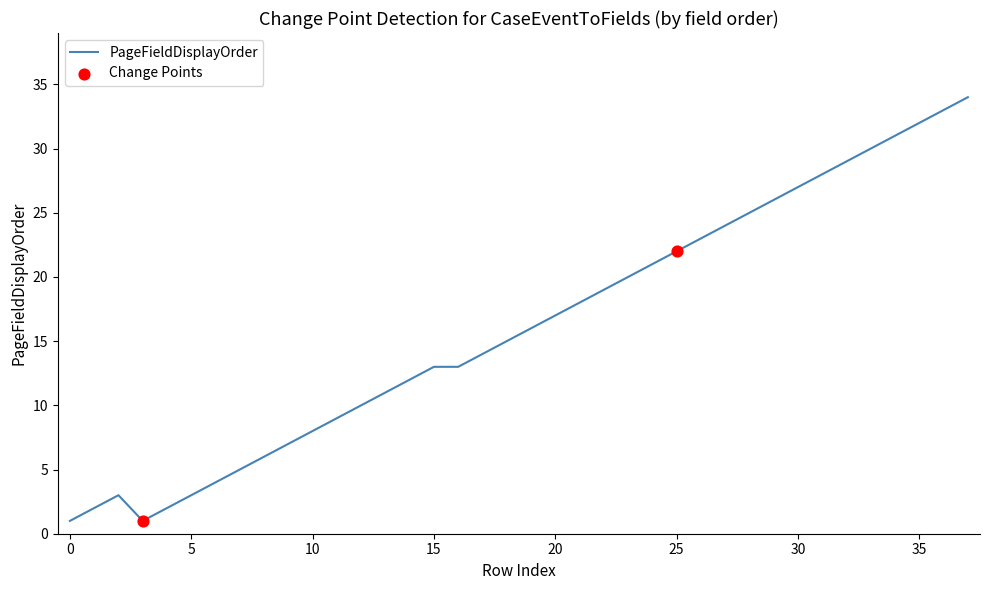

What is the greatest value displayed?

34